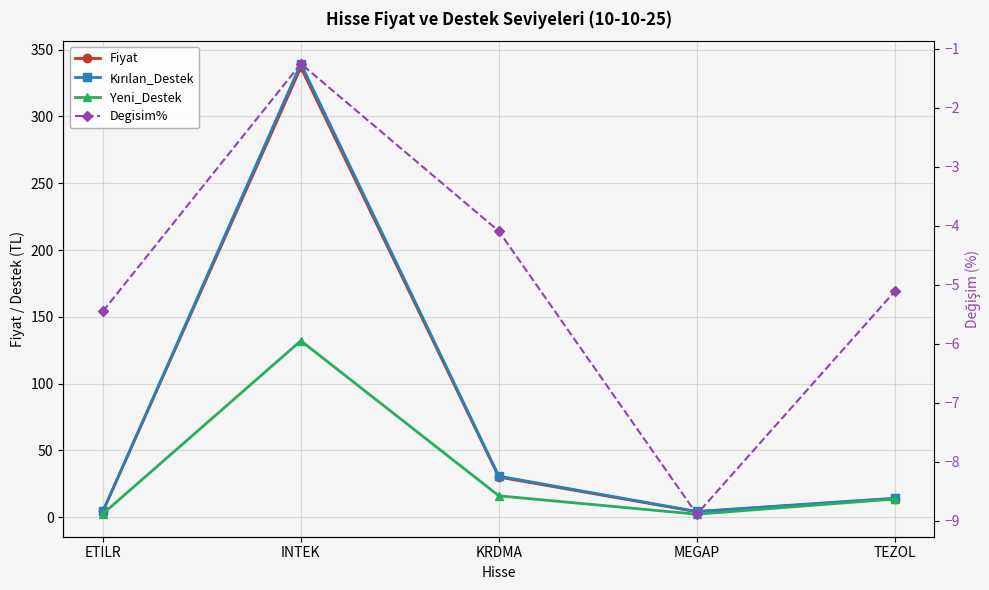

Reading left to right, transcribe all the data shown in this chart.

Fiyat: ETILR=4.3	INTEK=336.8	KRDMA=30.0	MEGAP=4.1	TEZOL=13.9
Kırılan_Destek: ETILR=4.4	INTEK=339.5	KRDMA=30.8	MEGAP=4.3	TEZOL=14.2
Yeni_Destek: ETILR=2.5	INTEK=132.1	KRDMA=16.0	MEGAP=2.3	TEZOL=13.7
Degisim%: ETILR=-5.5	INTEK=-1.2	KRDMA=-4.1	MEGAP=-8.9	TEZOL=-5.1